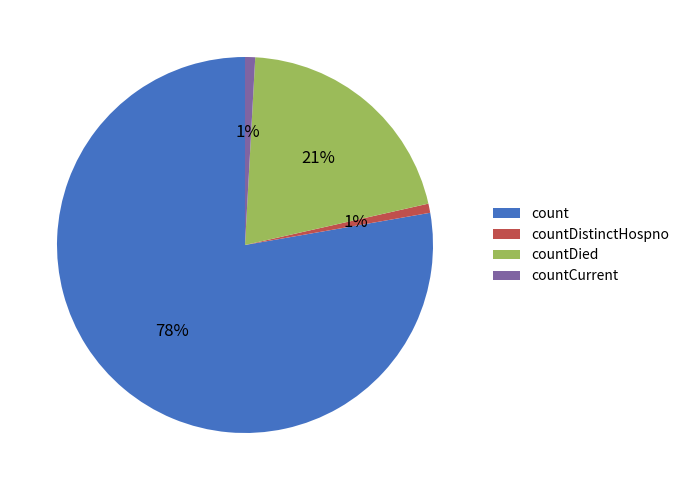

Which has a higher value, countDied or countDistinctHospno?

countDied